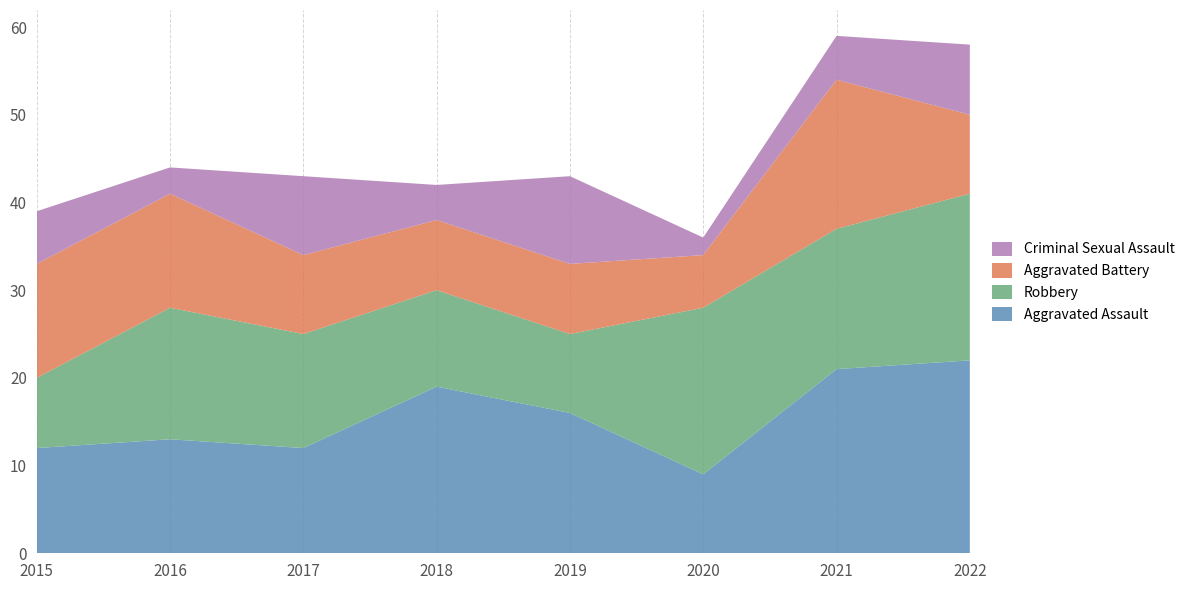

Reading left to right, extract all data points from this chart.

Aggravated Assault: 12	13	12	19	16	9	21	22
Robbery: 8	15	13	11	9	19	16	19
Aggravated Battery: 13	13	9	8	8	6	17	9
Criminal Sexual Assault: 6	3	9	4	10	2	5	8